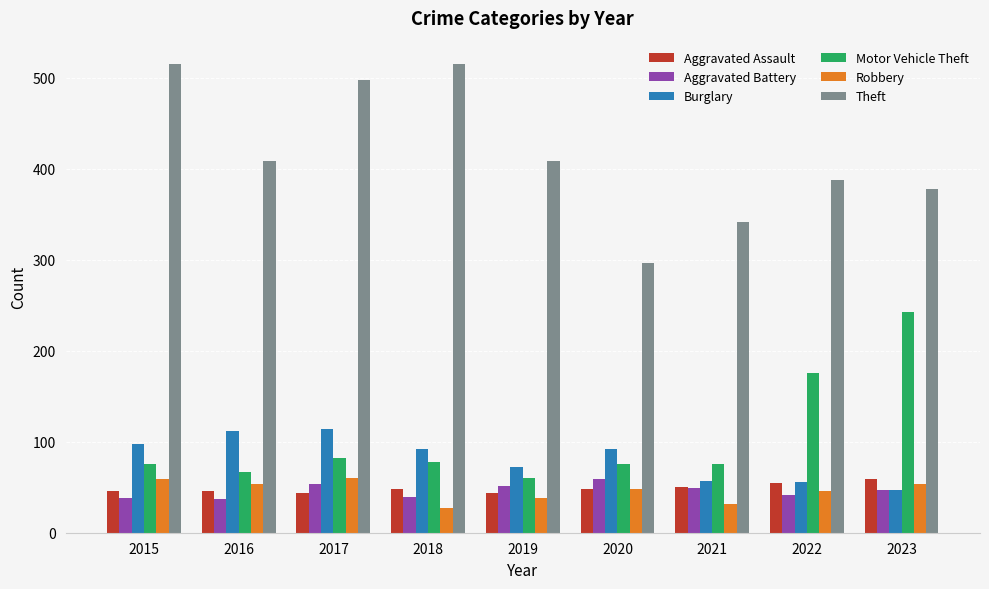

True or false: Aggravated Assault has a value of 19 at 2018.

False